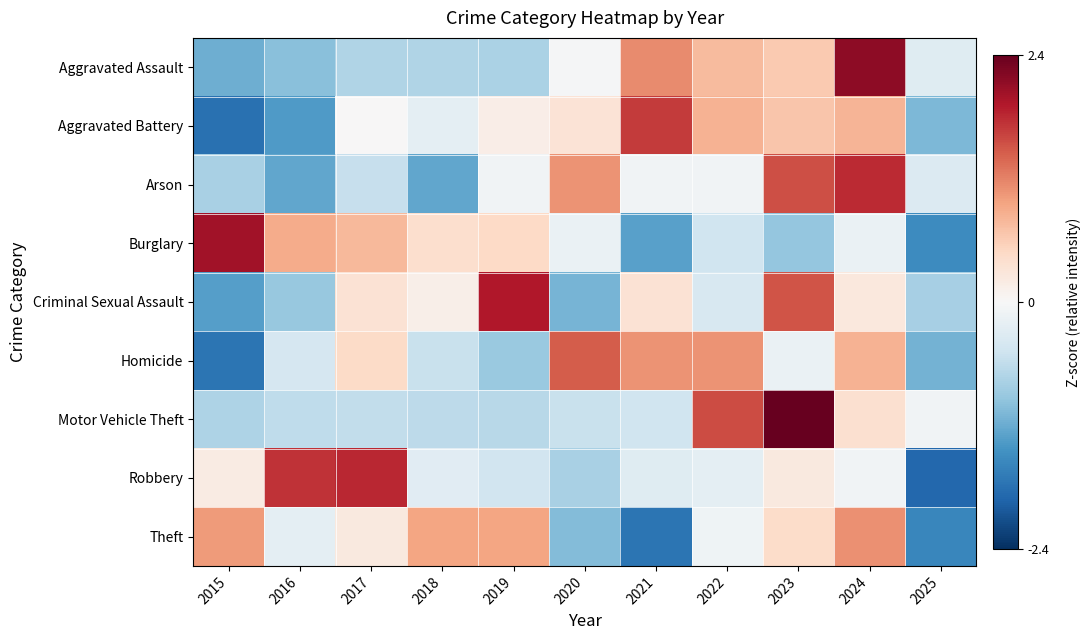

How many series are shown in this chart?

9